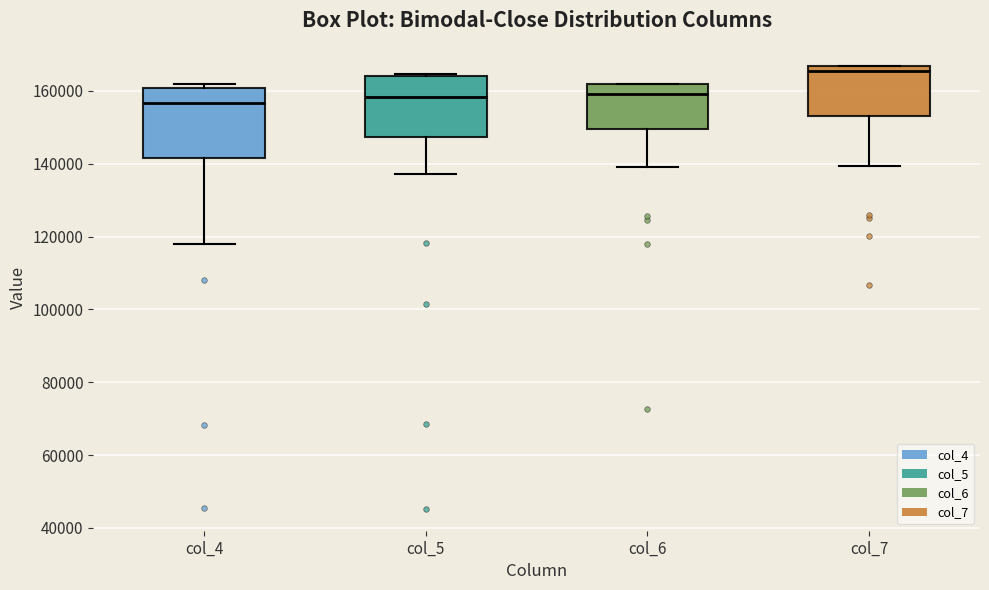

Which box is the tallest, from its lower edge to its upper edge?

col_4